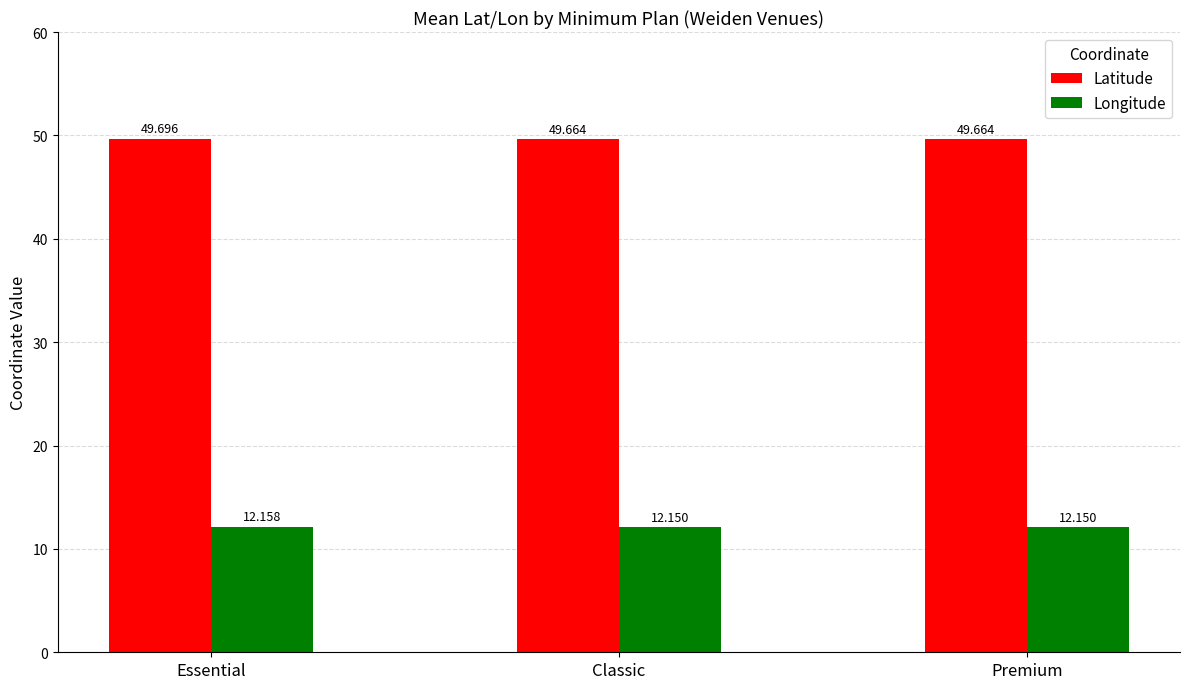

What are all the series names shown in the legend?

Latitude, Longitude